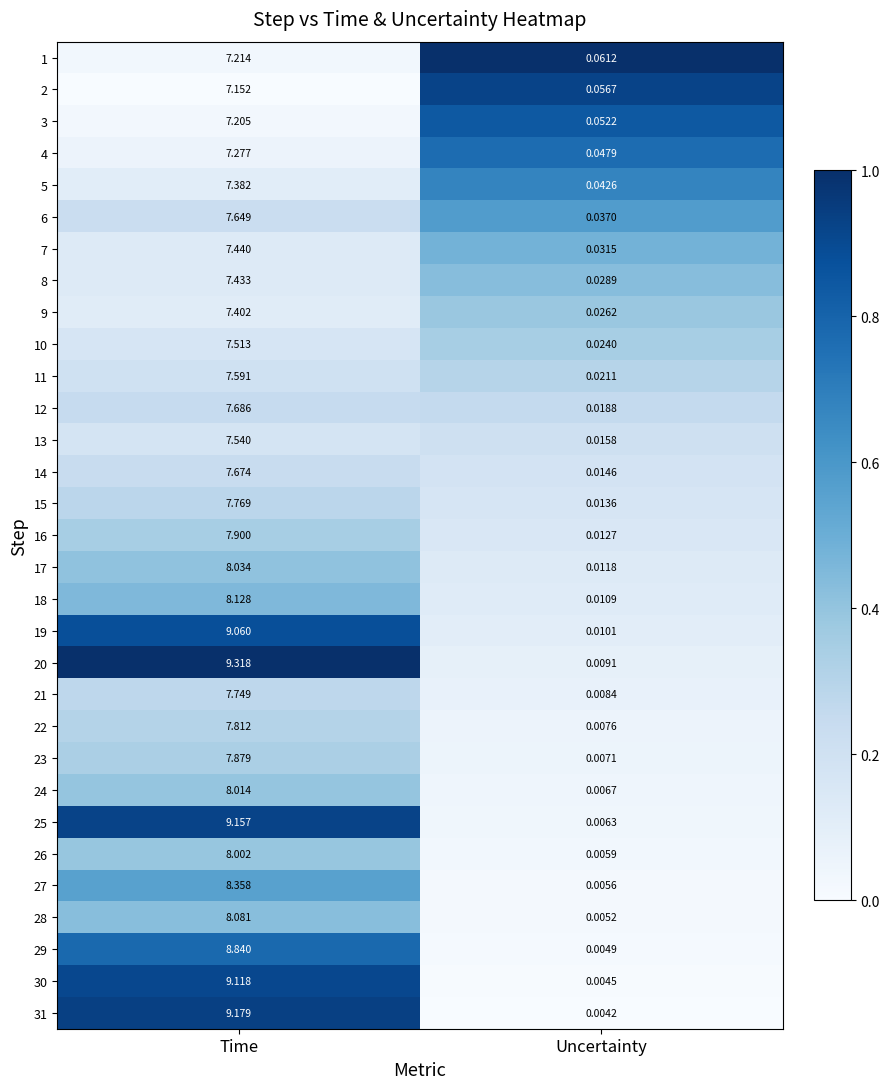

What is the maximum value shown in the chart?

9.3